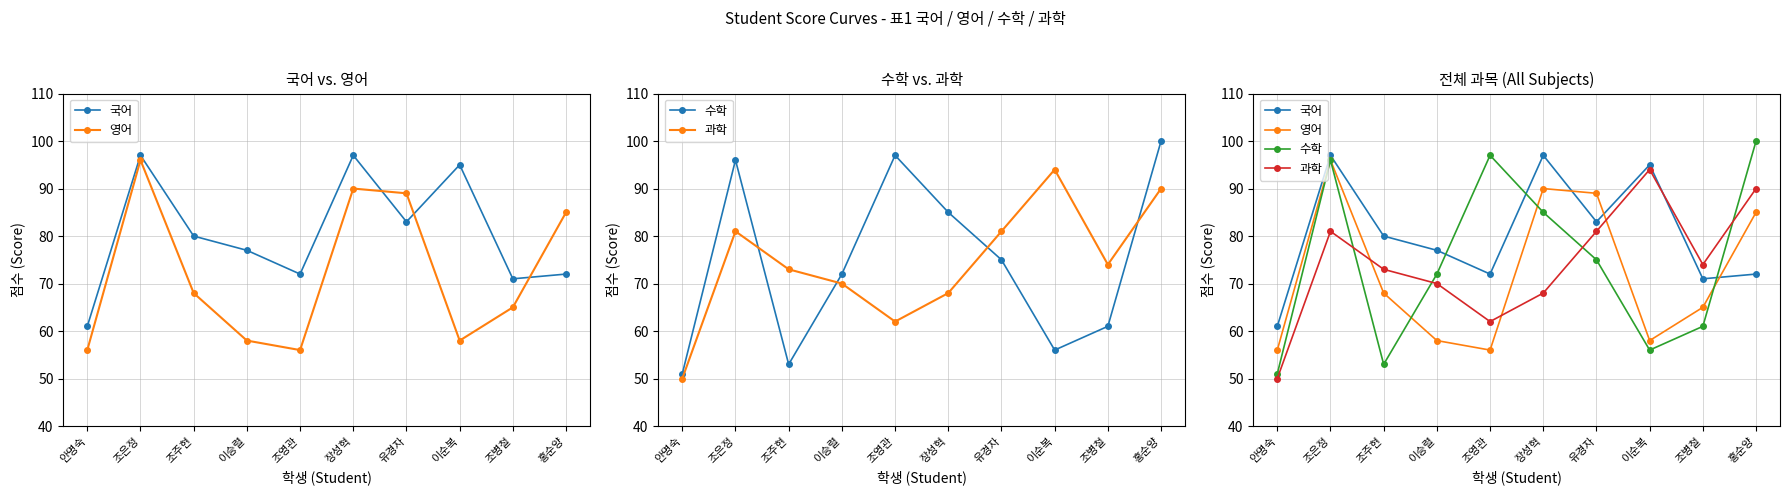

What is the total value across all series at 이순복?

303